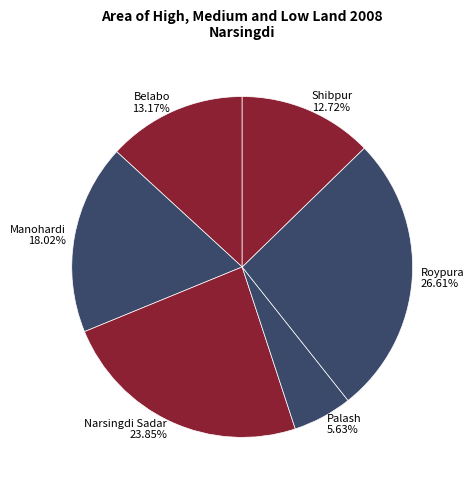

Is there a majority slice in this chart?

No